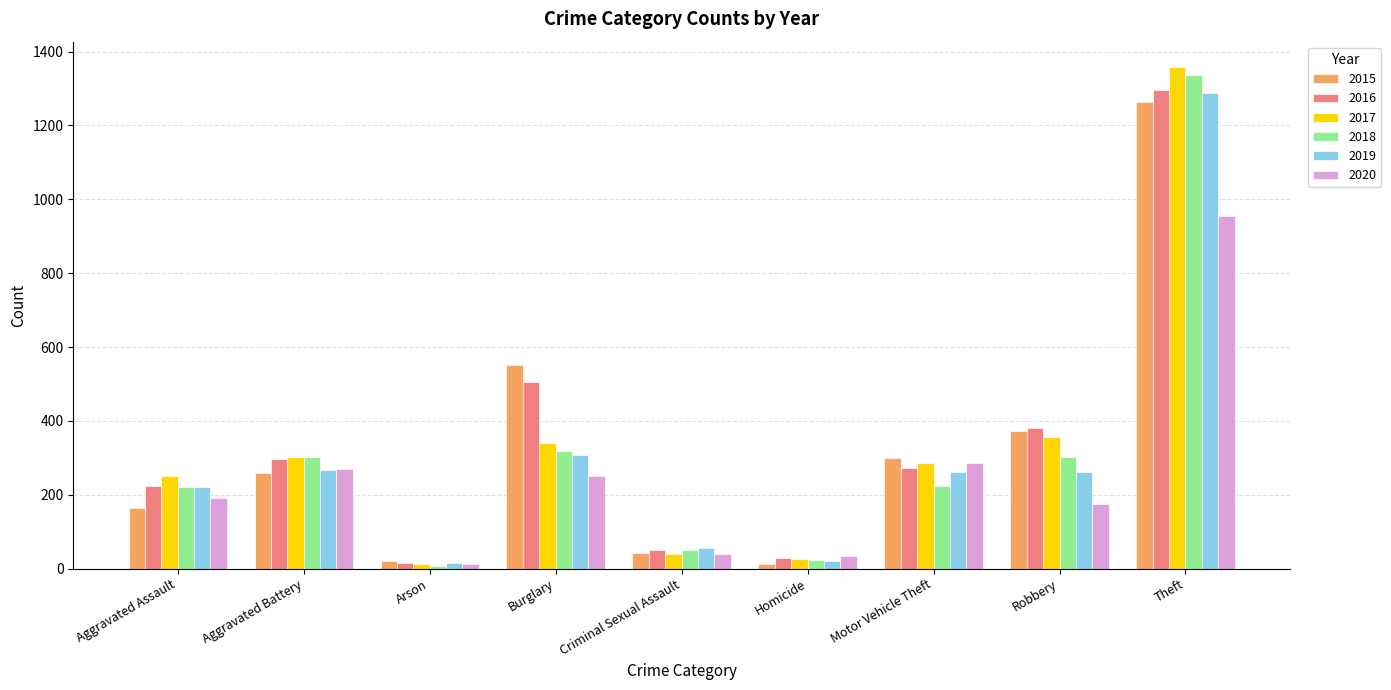

Is it true that 2016 equals 1297 at Theft?

True